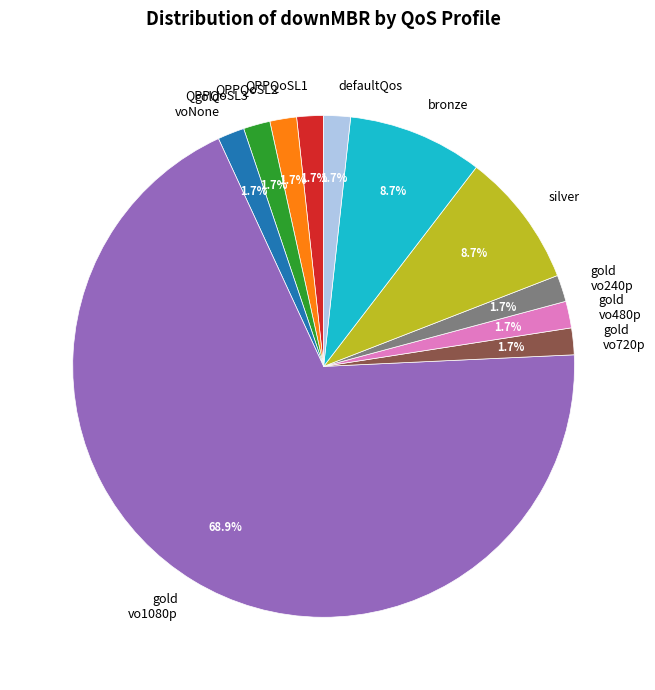

Is it true that bronze is 4% of the pie?

False